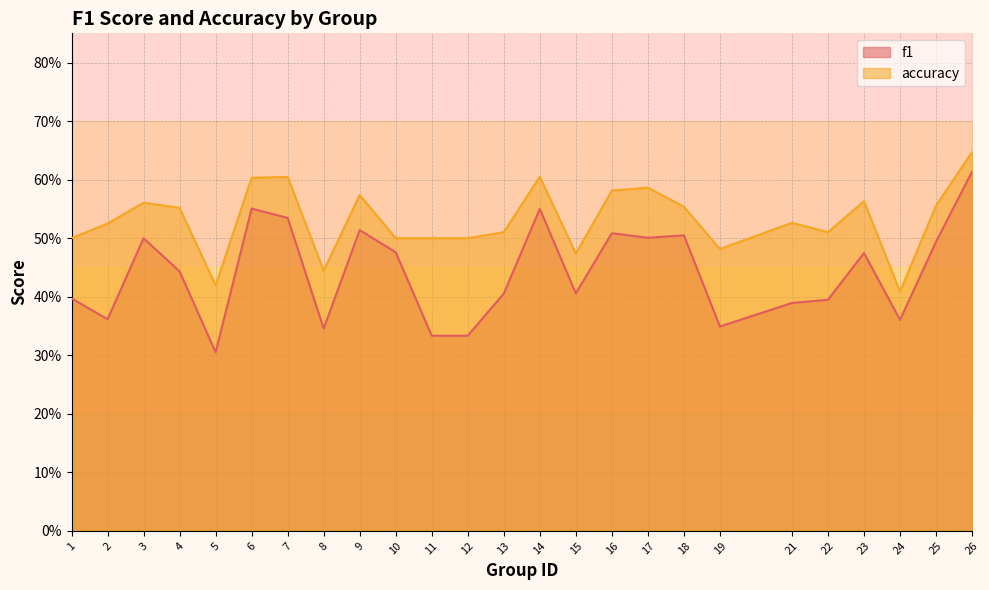

Where is the first local maximum for accuracy?

3